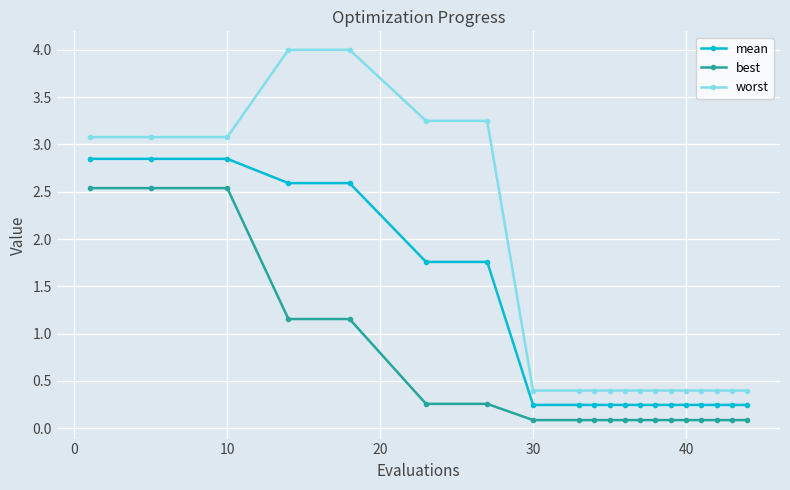

Does the chart have visible grid lines?

Yes